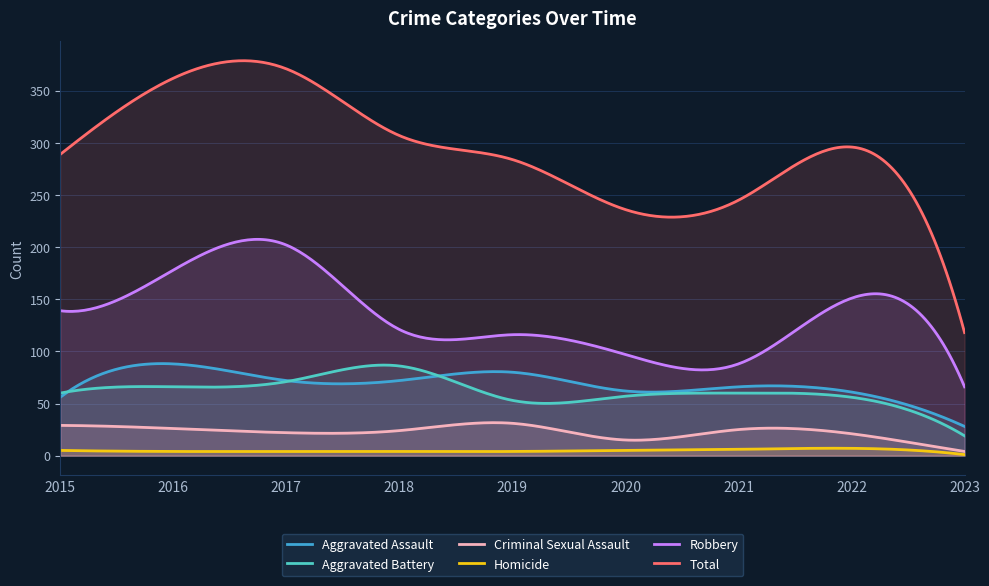

What is the sum of the Aggravated Battery values at 2023 and 2018?

105